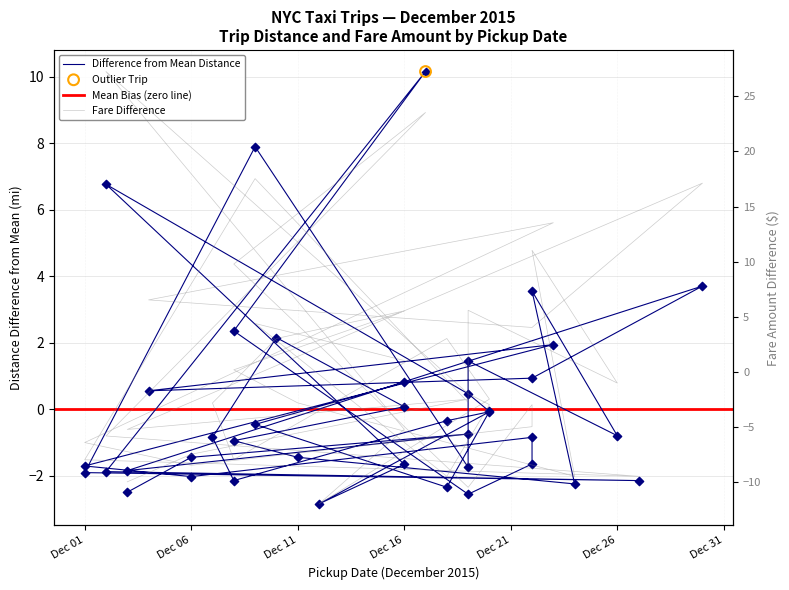

Which series contains the lowest Y value?

Fare Amount ($)